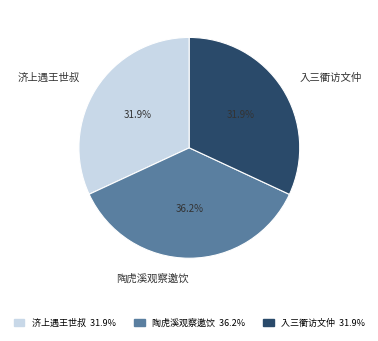

Count the number of slices in the pie.

3